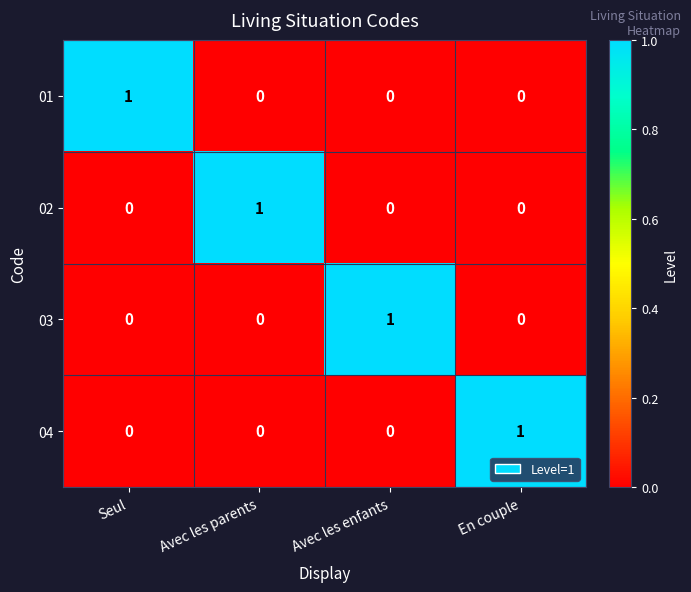

At how many categories does at least one series exceed 0?

4